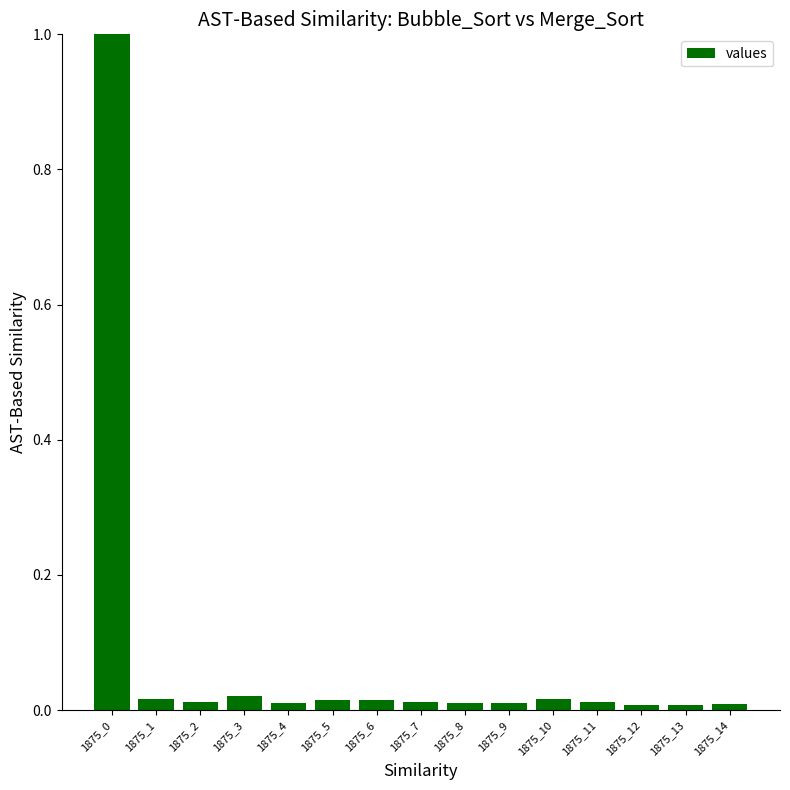

What is the maximum value shown in the chart?

1.0